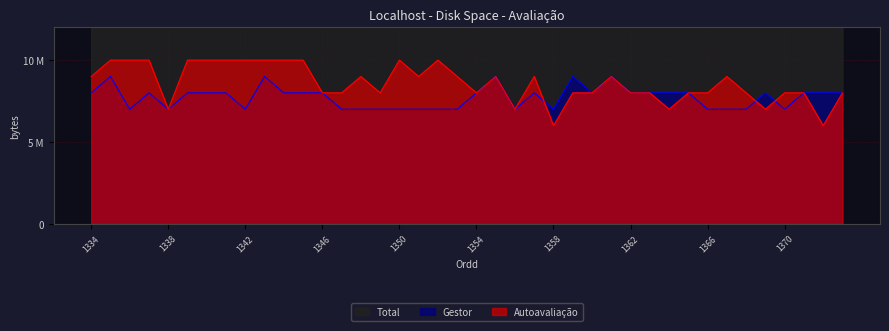

How many lines are shown in the chart?

2